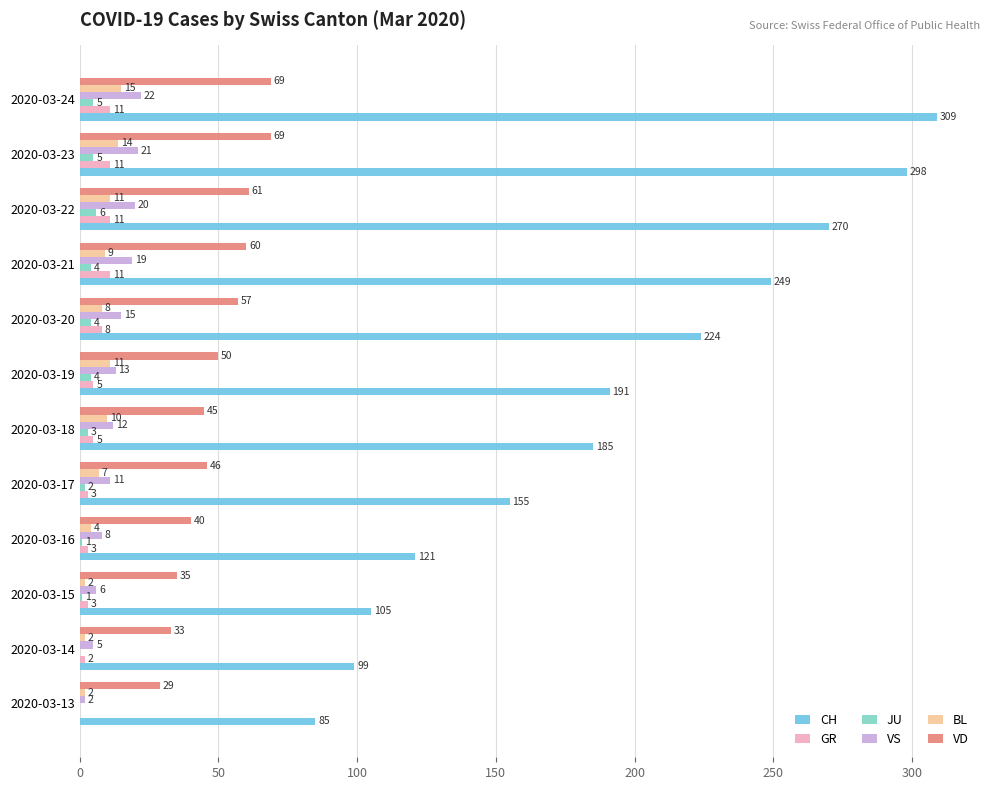

Where is VS nearest to the value 12?

2020-03-18